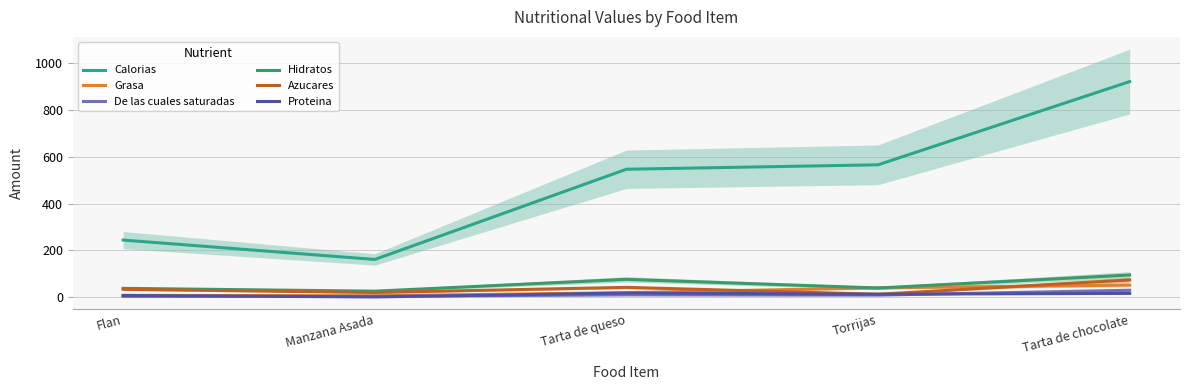

What is the difference between the second highest and second lowest values in the Grasa series?

32.2